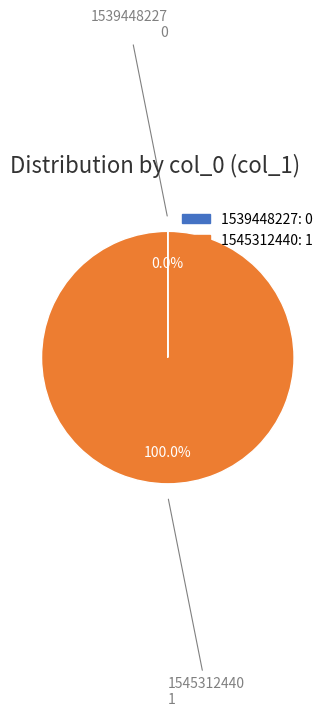

What is the largest slice in the pie chart?

1545312440